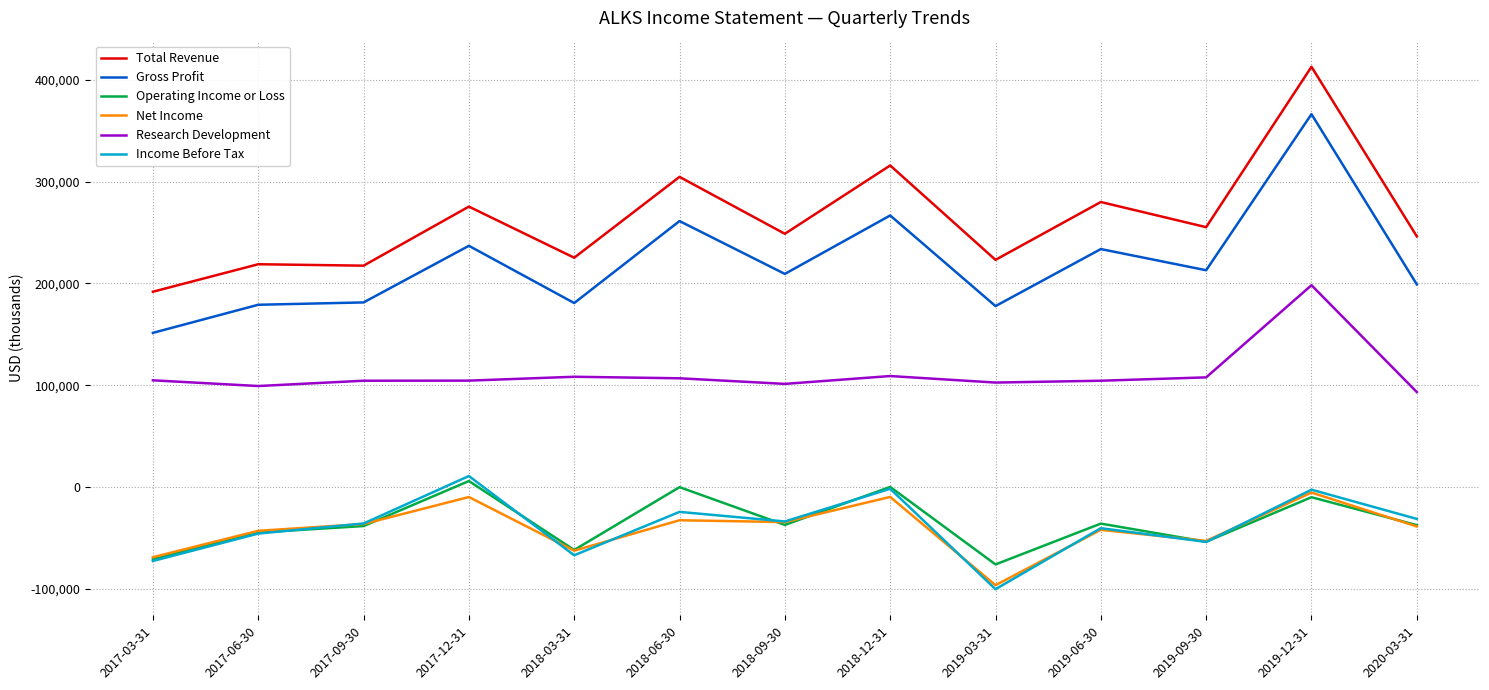

At which category is the sum across all series the highest?

2019-12-31